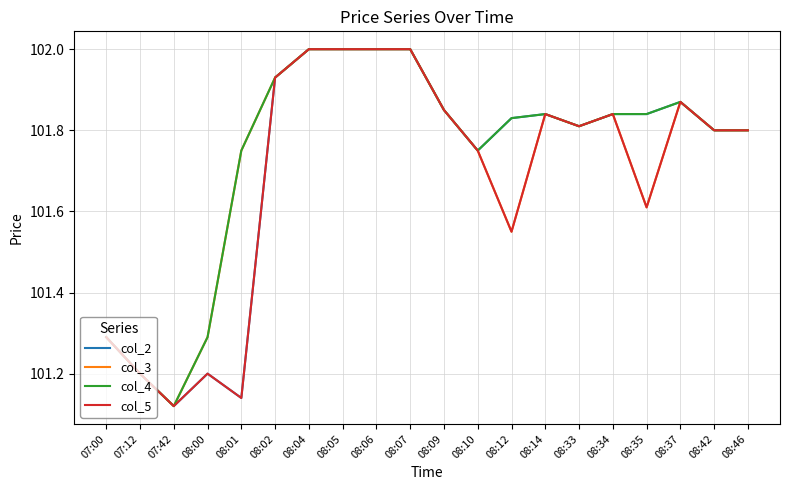

What position from the left is 08:09?

11